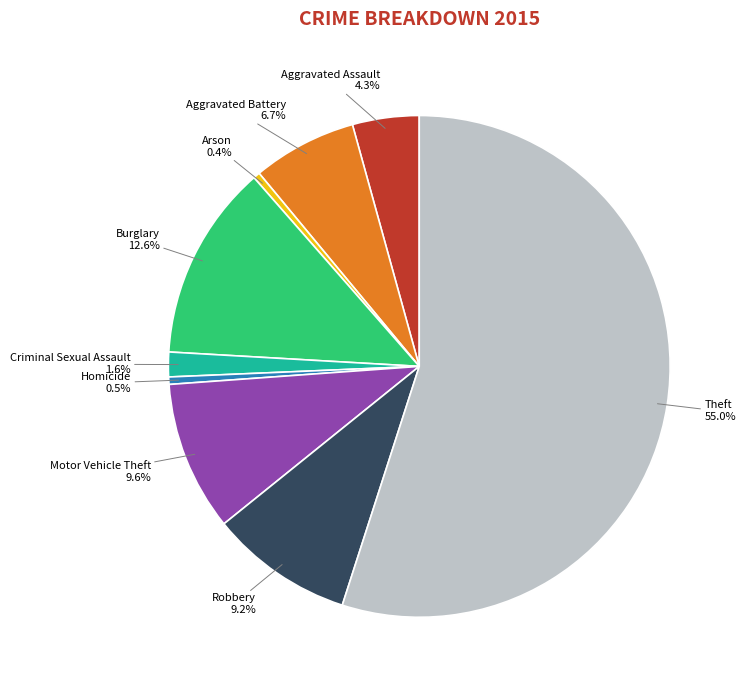

Approximately how many times larger is the value at Aggravated Battery compared to Arson?

15.7